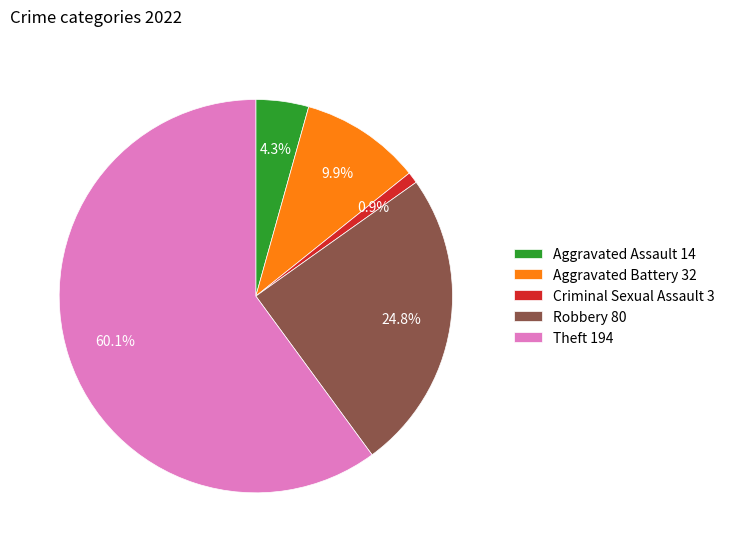

To the nearest percent, what is the difference between the largest and smallest slice percentages?

59%